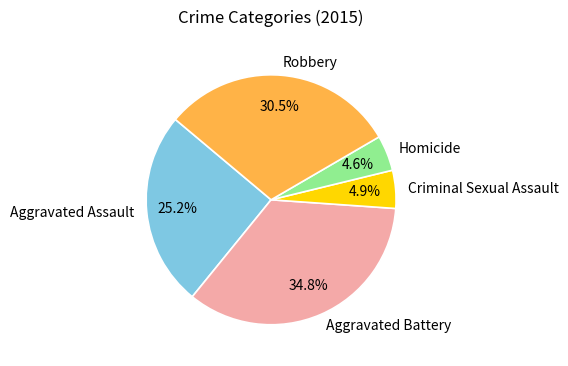

Which category has the biggest portion of the pie?

Aggravated Battery